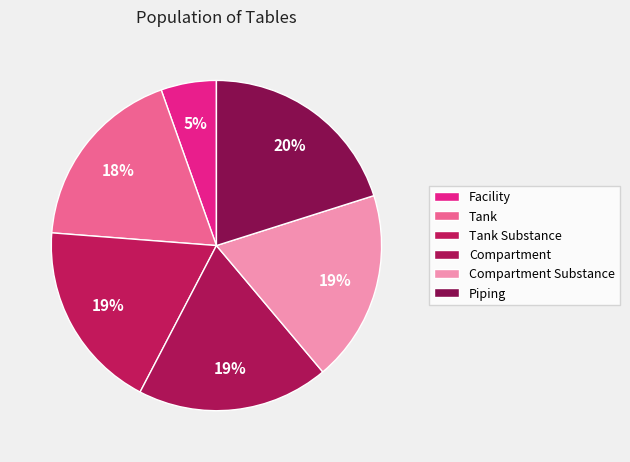

How many slices are in this pie chart?

6